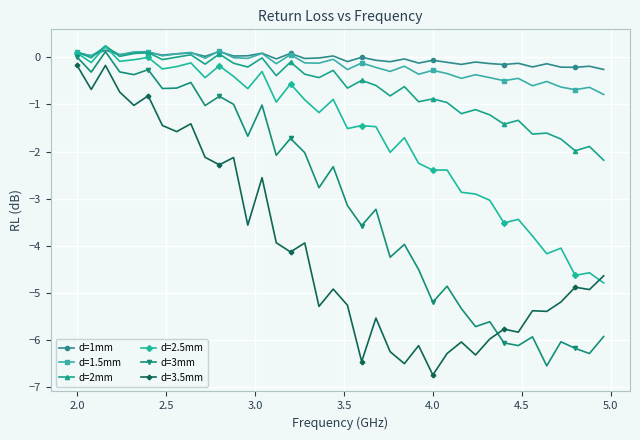

True or false: d=2mm has more than 1 interior local peaks.

True